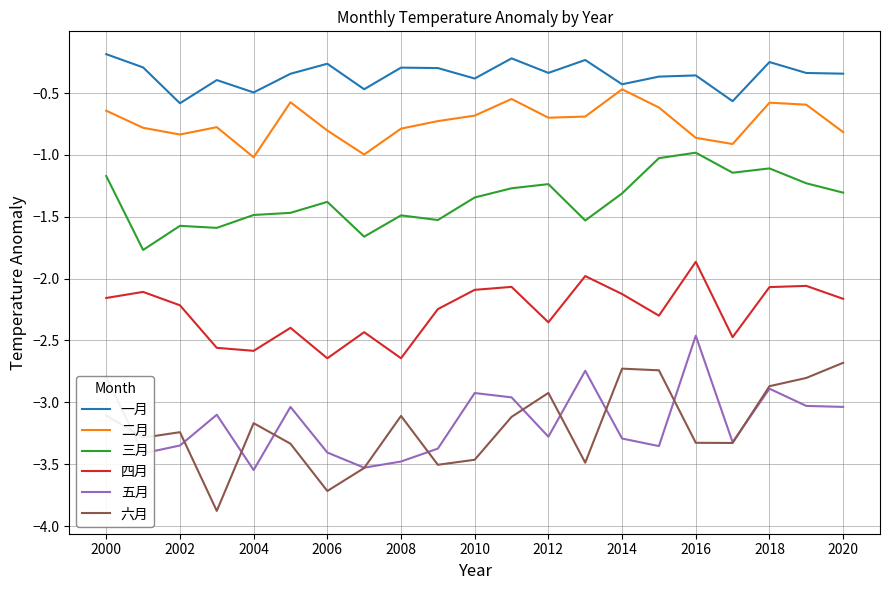

What is the minimum value shown in the chart?

-3.9